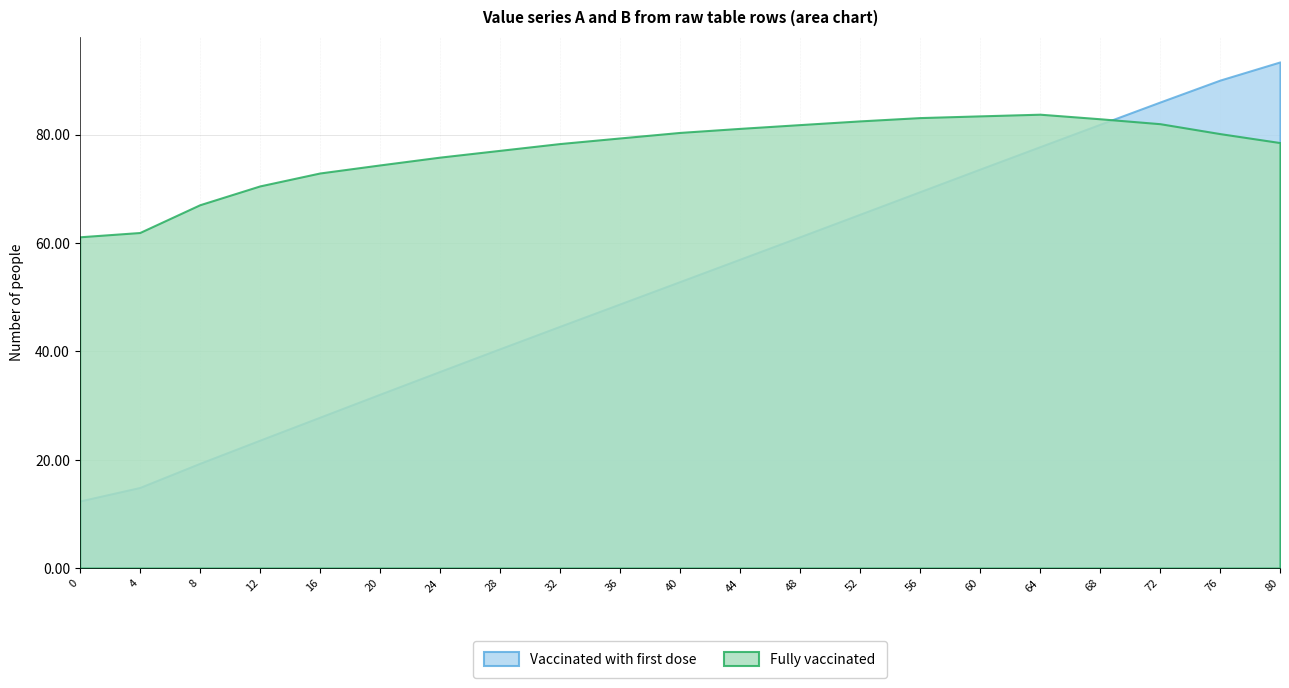

How many lines are shown in the chart?

2